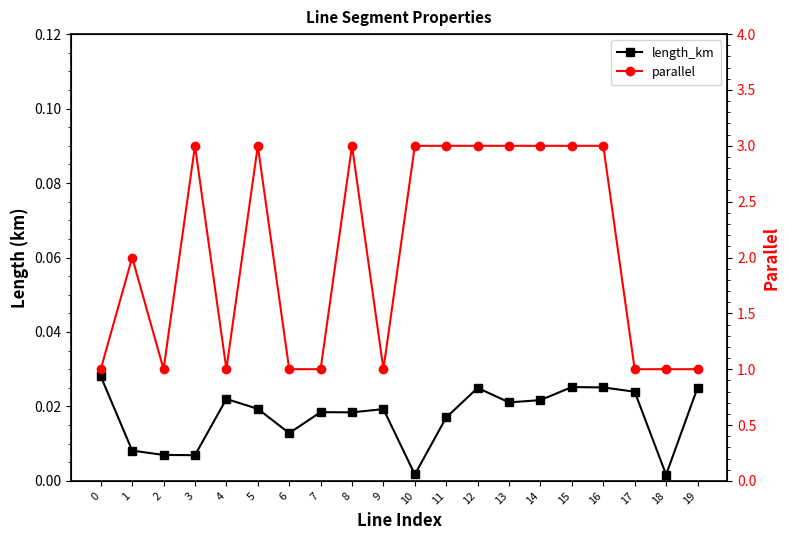

What is the spread (max minus min) of values at 3?

3.0